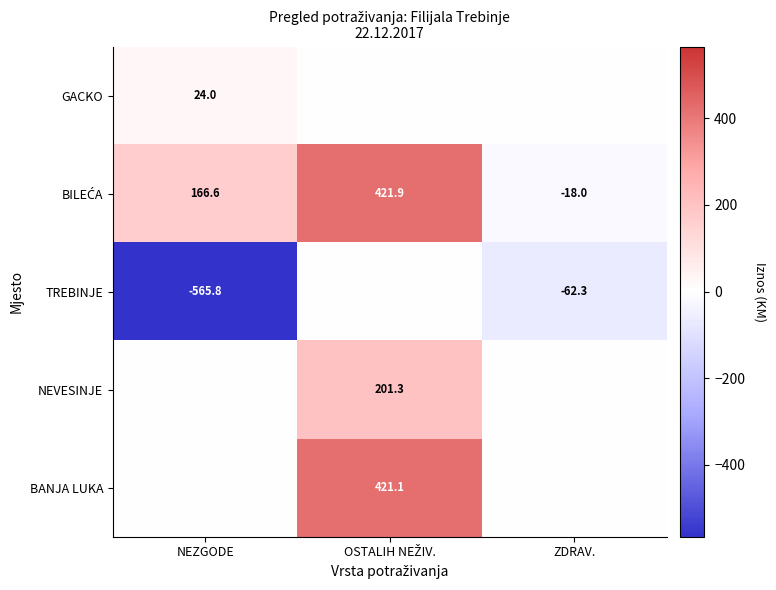

At which label does TREBINJE first exceed -62?

OSTALIH NEŽIV.